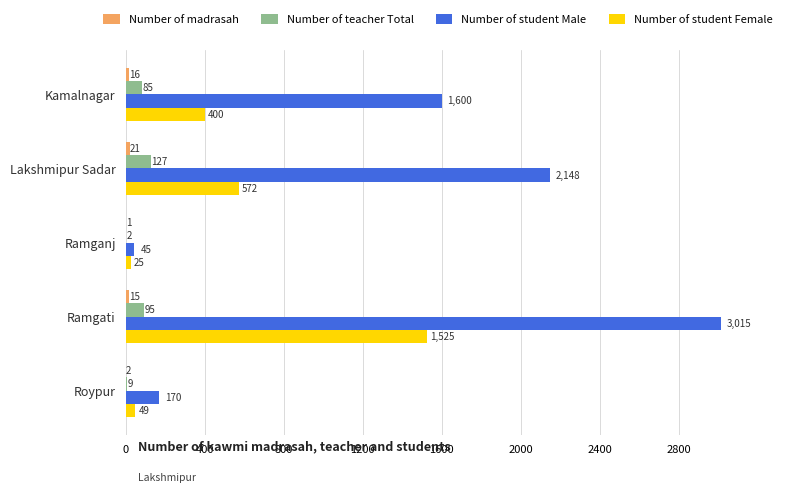

What is the highest value of the Number of student Male series?

3015